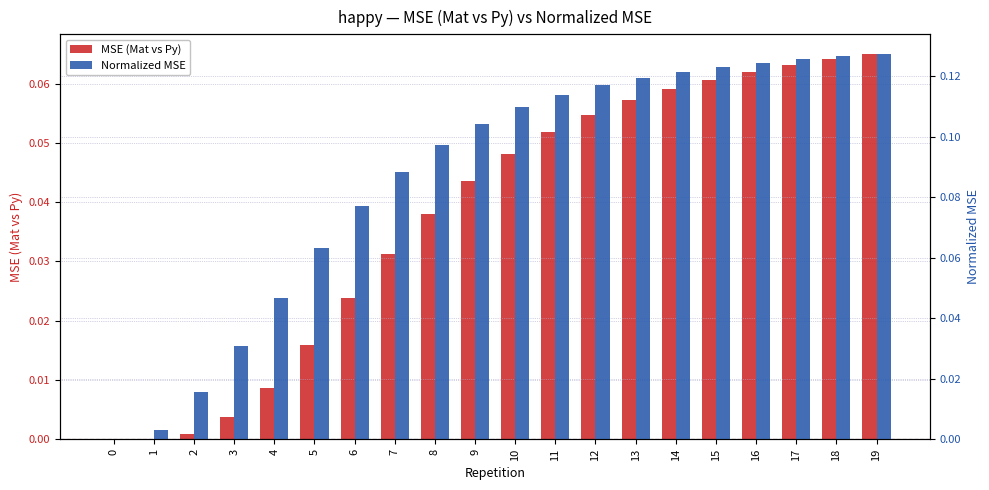

What is the spread (max minus min) of values at 15?

0.1